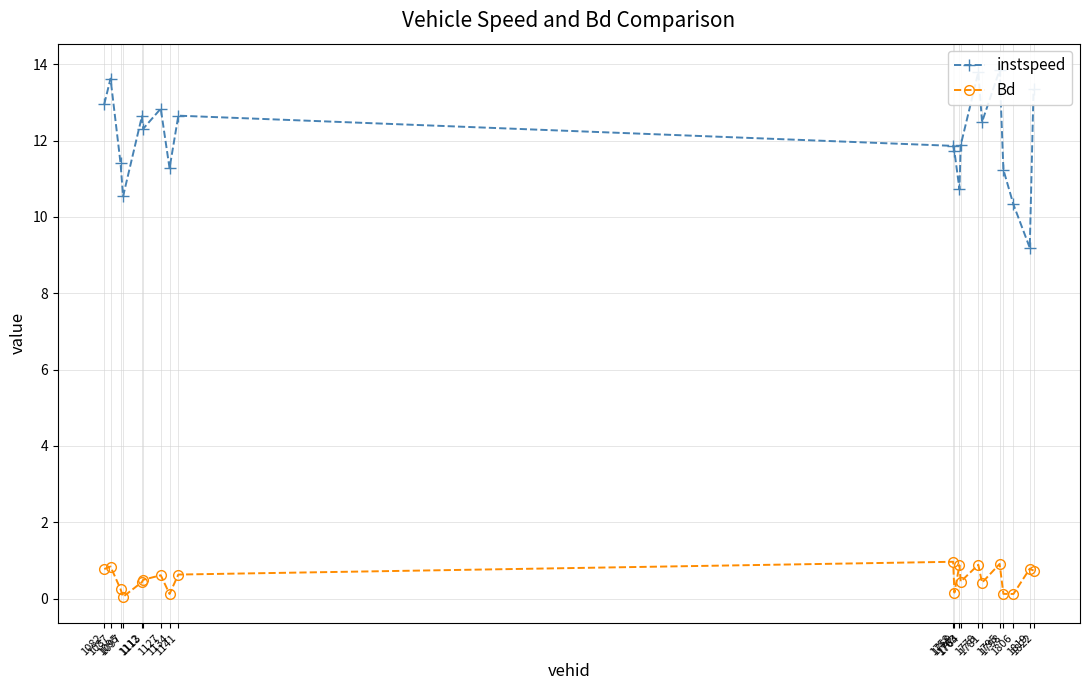

What is the sum of all instspeed values?

240.7